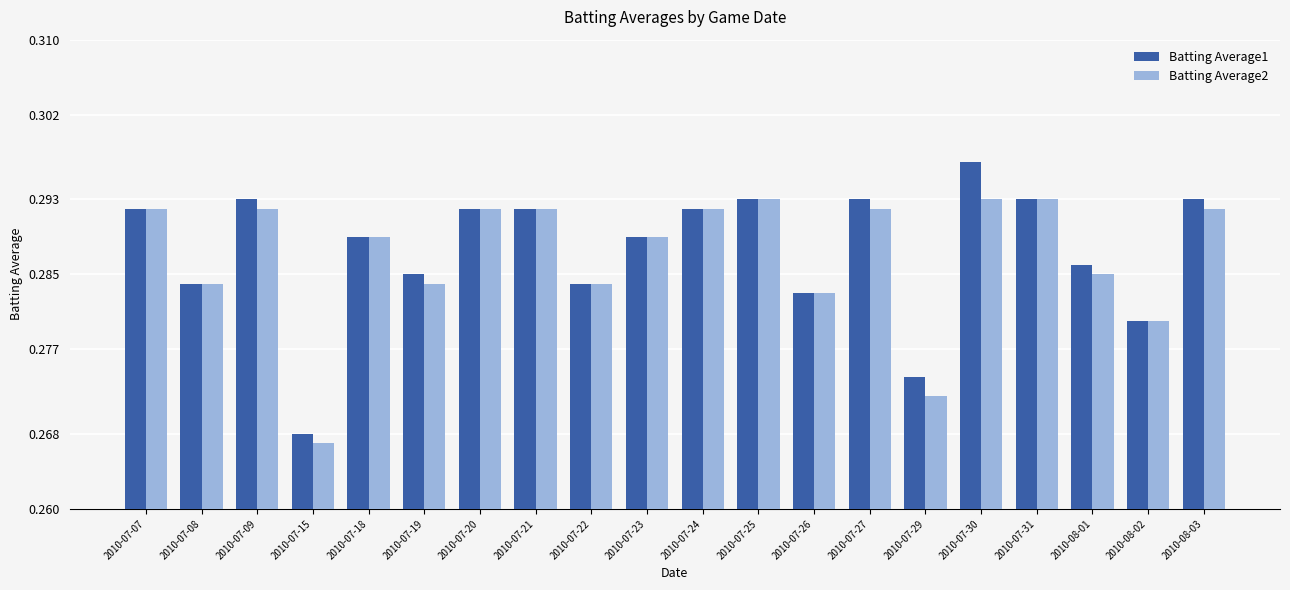

At which label does Batting Average2 reach its minimum?

2010-07-15